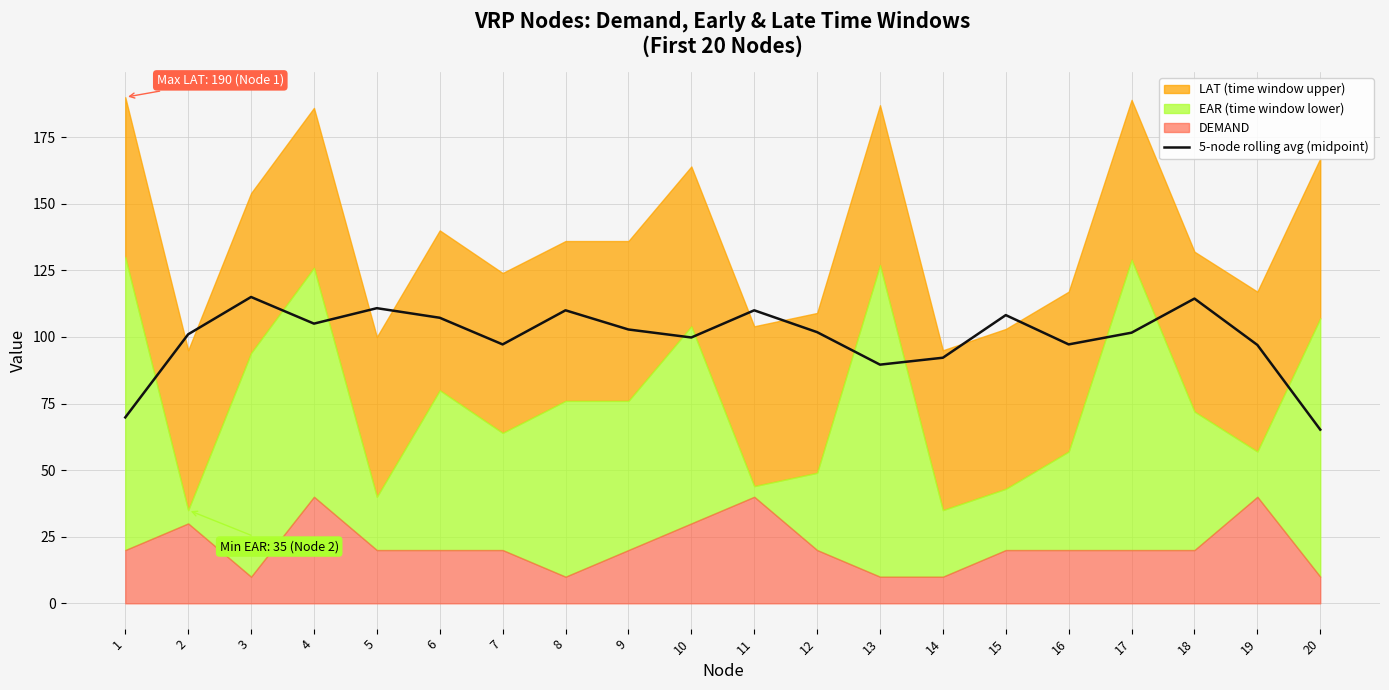

What is the difference between the maximum and minimum values?

49.8